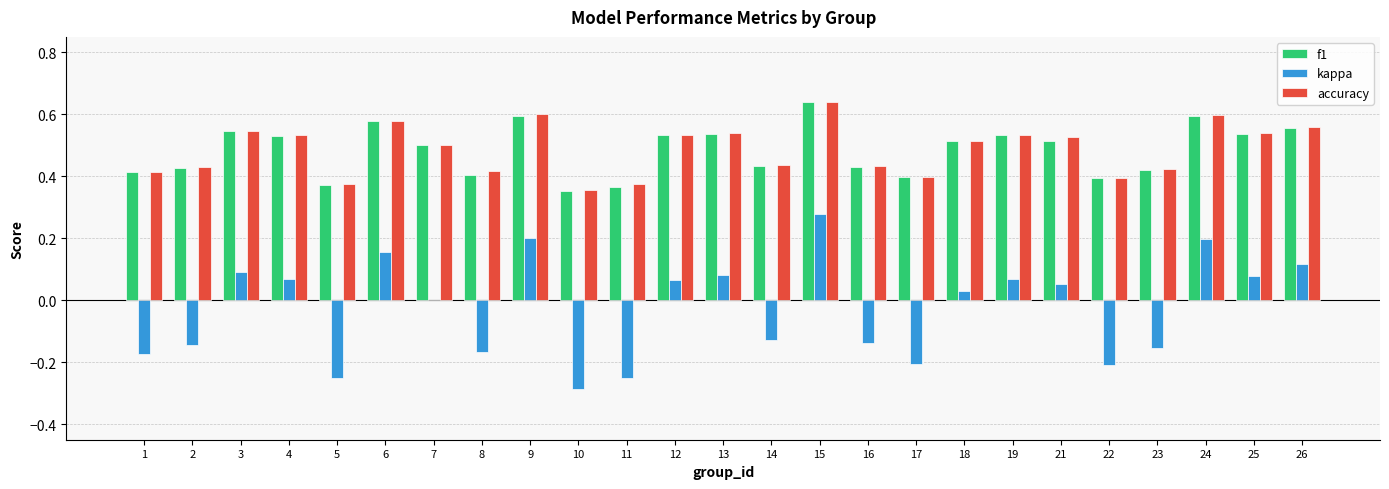

Where is accuracy nearest to the value 0?

10